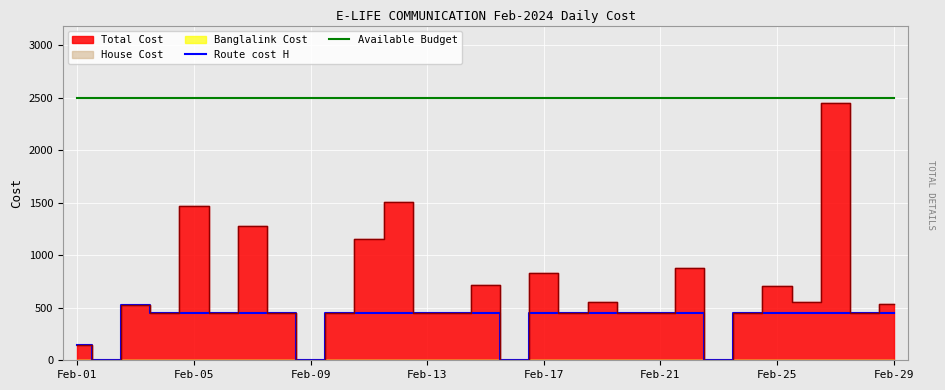

Which series has the largest total across all categories?

Available Budget